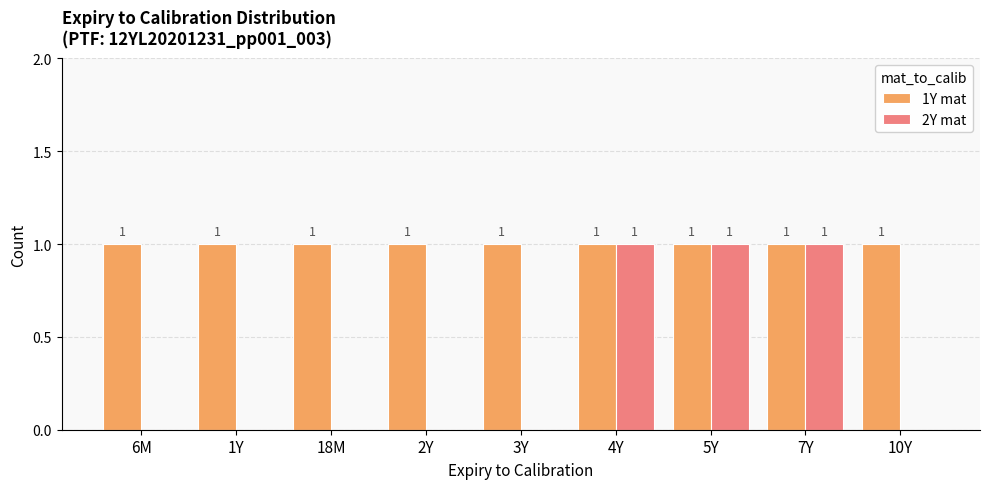

Reading left to right, extract all data points from this chart.

1Y mat: 1	1	1	1	1	1	1	1	1
2Y mat: 0	0	0	0	0	1	1	1	0